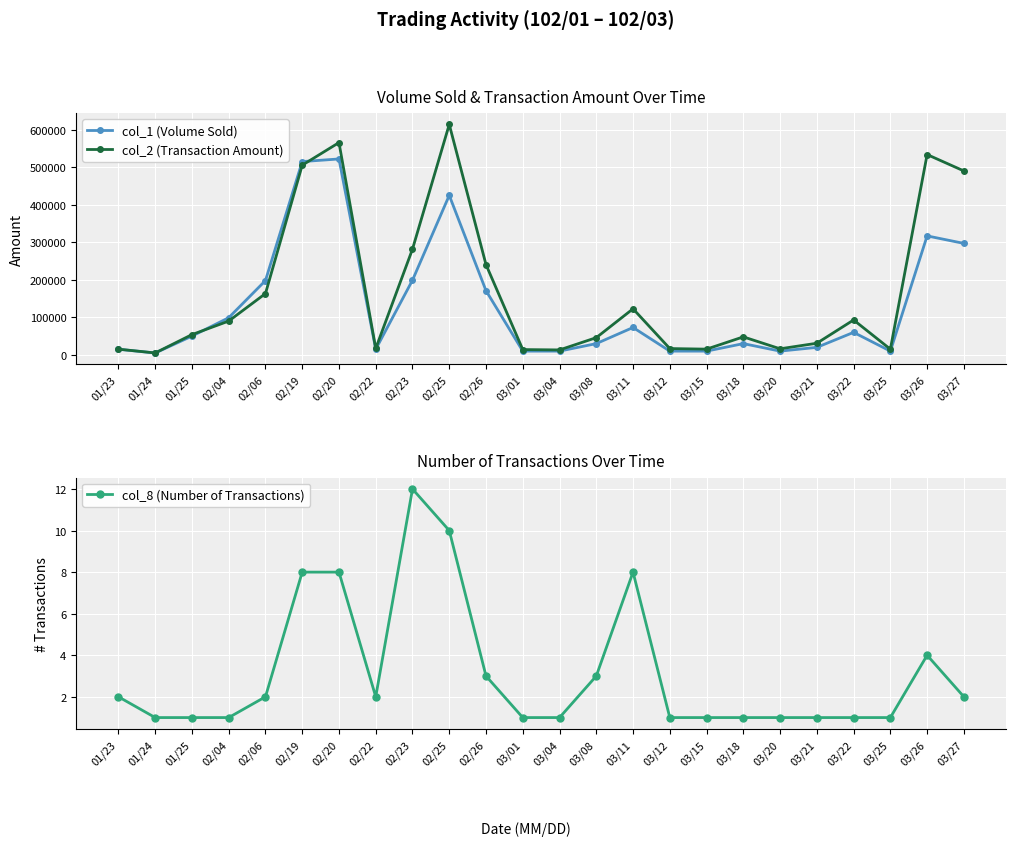

What is the difference between the col_2 (Transaction Amount) values at 03/22 and 02/25?

520990